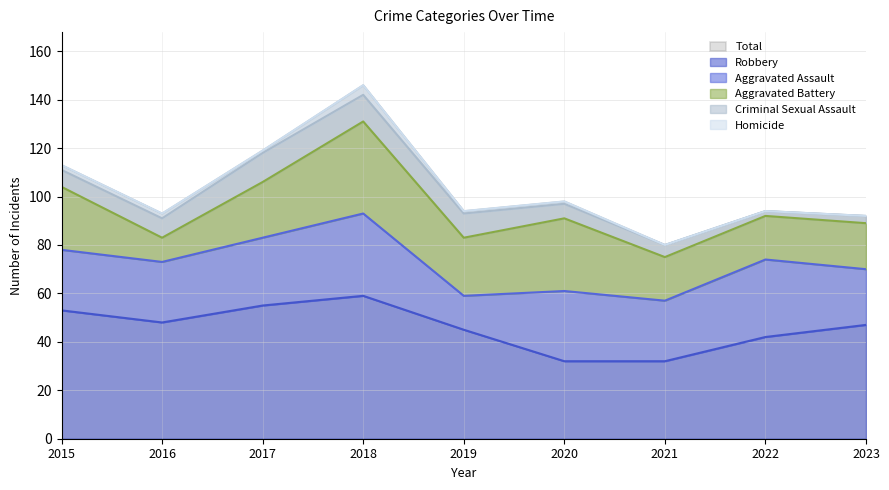

Does the chart display data point markers on the line(s)?

No